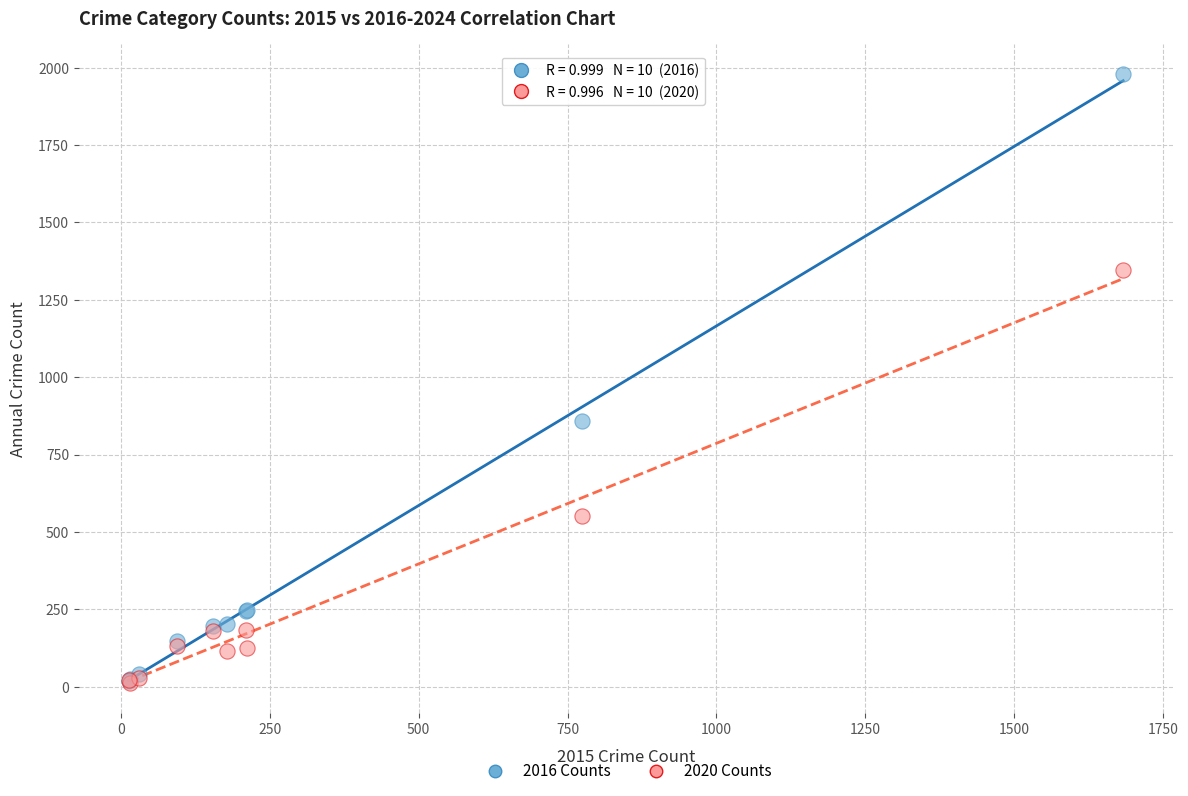

In the 2020 Counts series, what Y value is closest to 679?

550